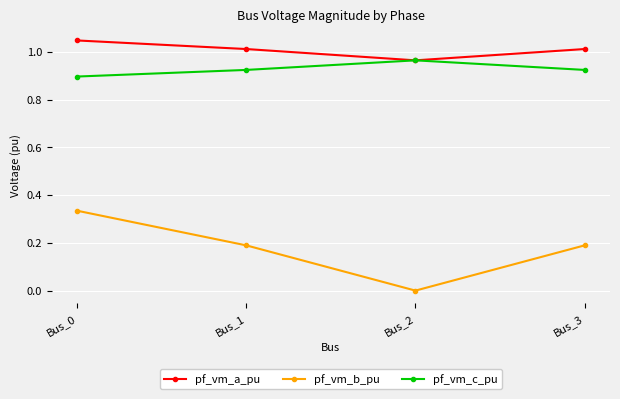

The value of pf_vm_a_pu at Bus_1 is 1.0. True or false?

True